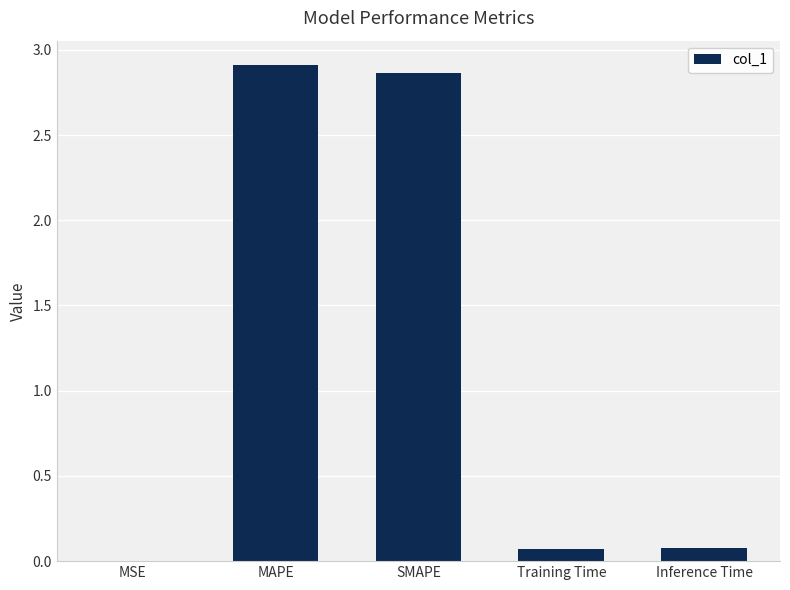

Which has a higher value, SMAPE or MSE?

SMAPE